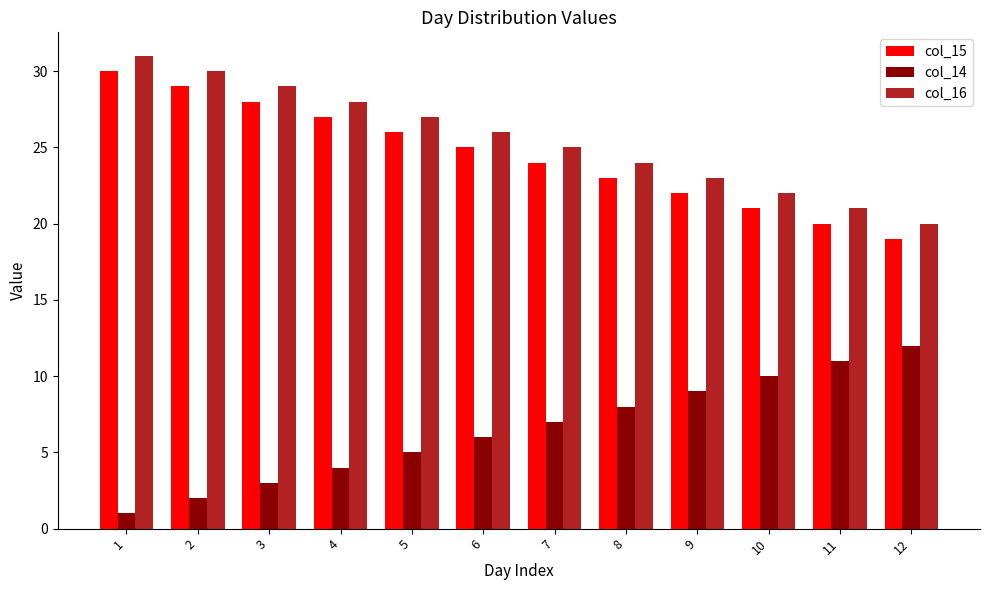

Reading left to right, extract all data points from this chart.

col_15: 1=30	2=29	3=28	4=27	5=26	6=25	7=24	8=23	9=22	10=21	11=20	12=19
col_14: 1=1	2=2	3=3	4=4	5=5	6=6	7=7	8=8	9=9	10=10	11=11	12=12
col_16: 1=31	2=30	3=29	4=28	5=27	6=26	7=25	8=24	9=23	10=22	11=21	12=20